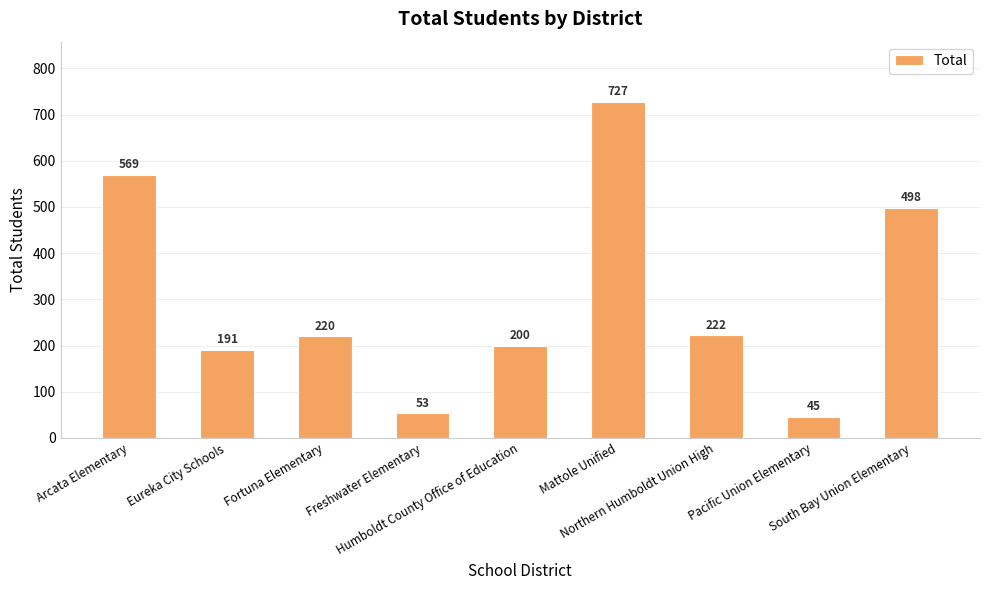

Which category has the lowest value across all series?

Pacific Union Elementary